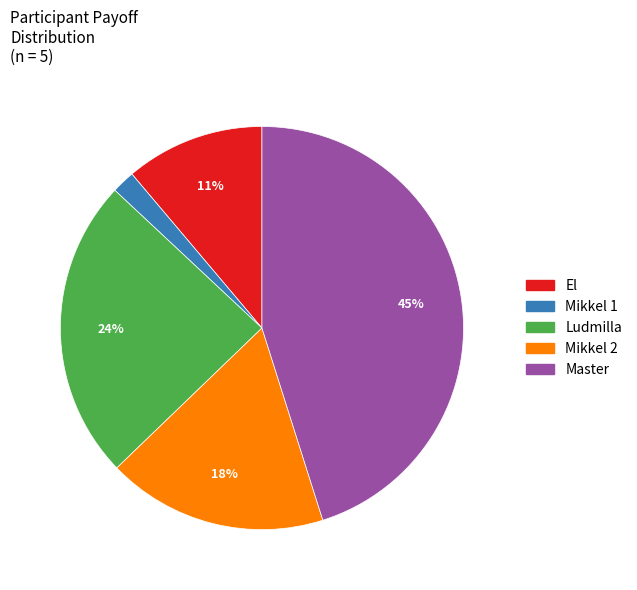

The El slice represents 1% of the pie. True or false?

False